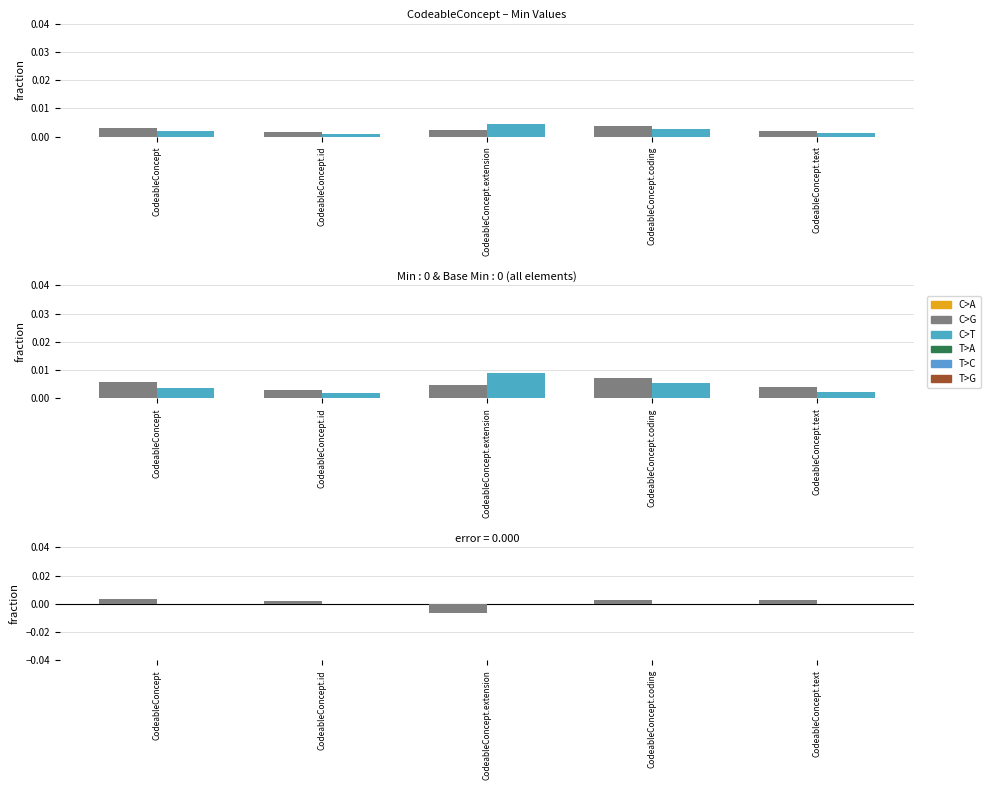

How many categories are shown in the chart?

5